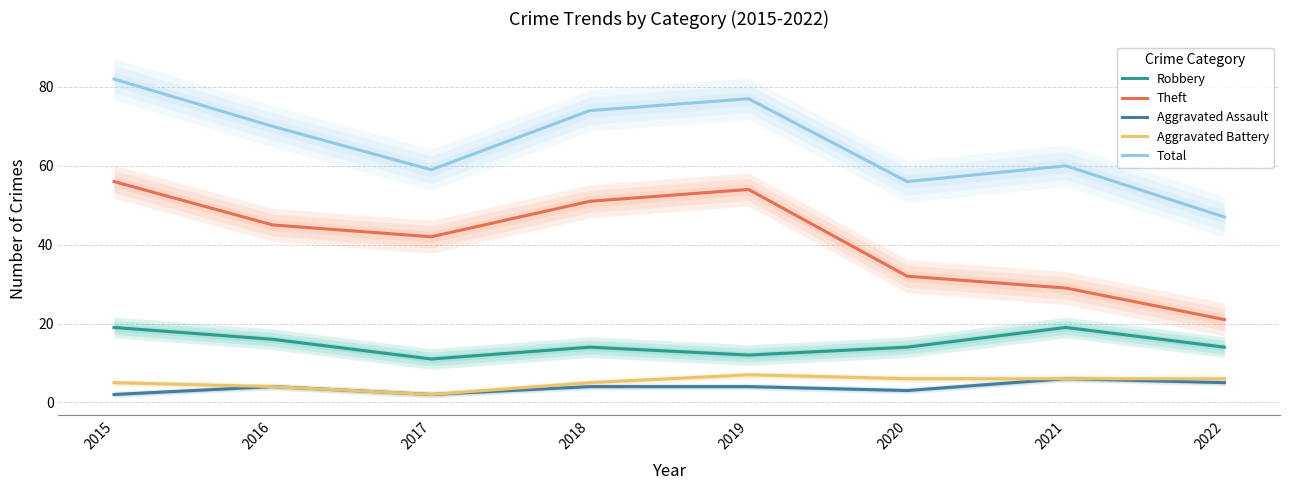

Is it true that Theft equals 21 at 2022?

True